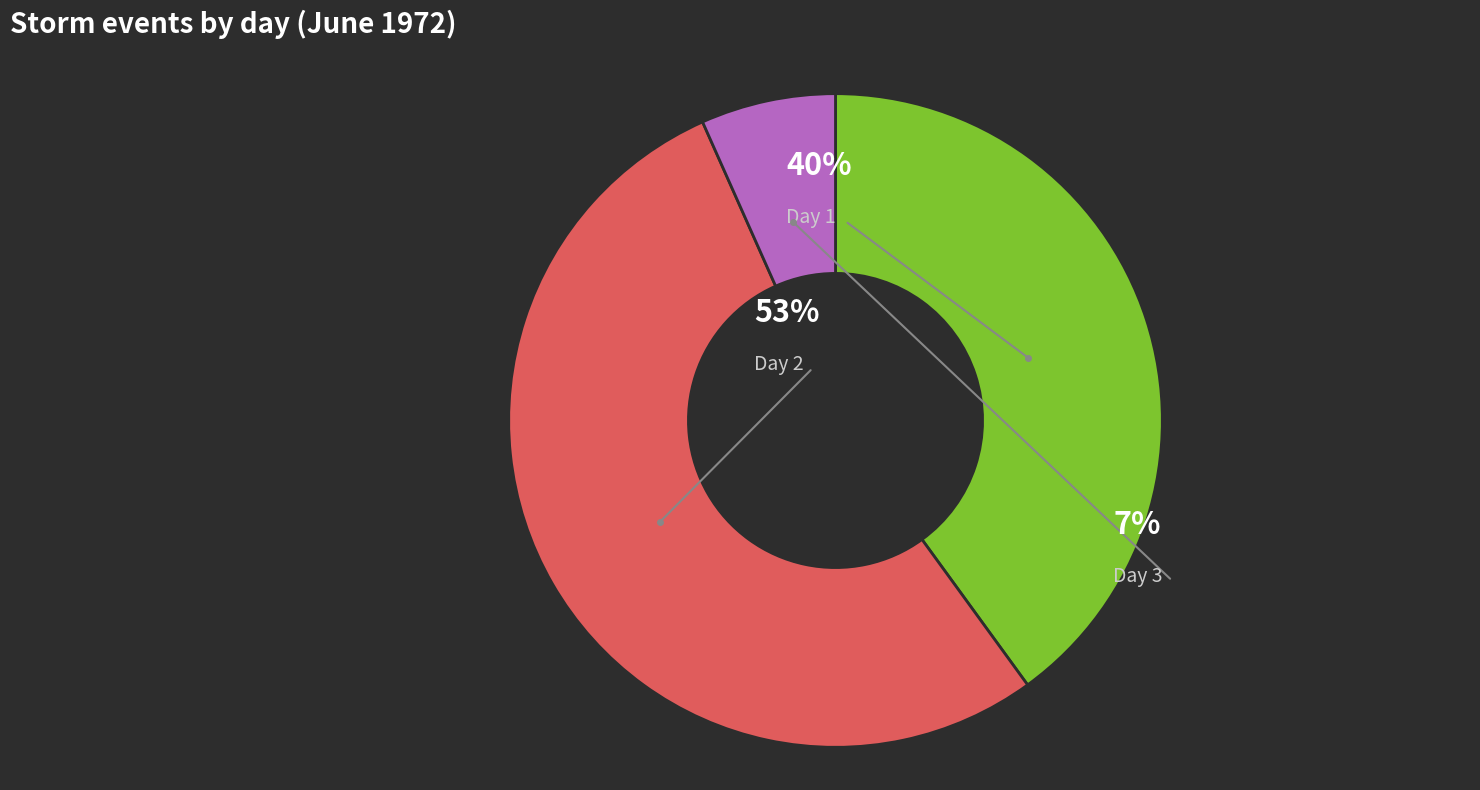

The 1 slice represents 12% of the pie. True or false?

False